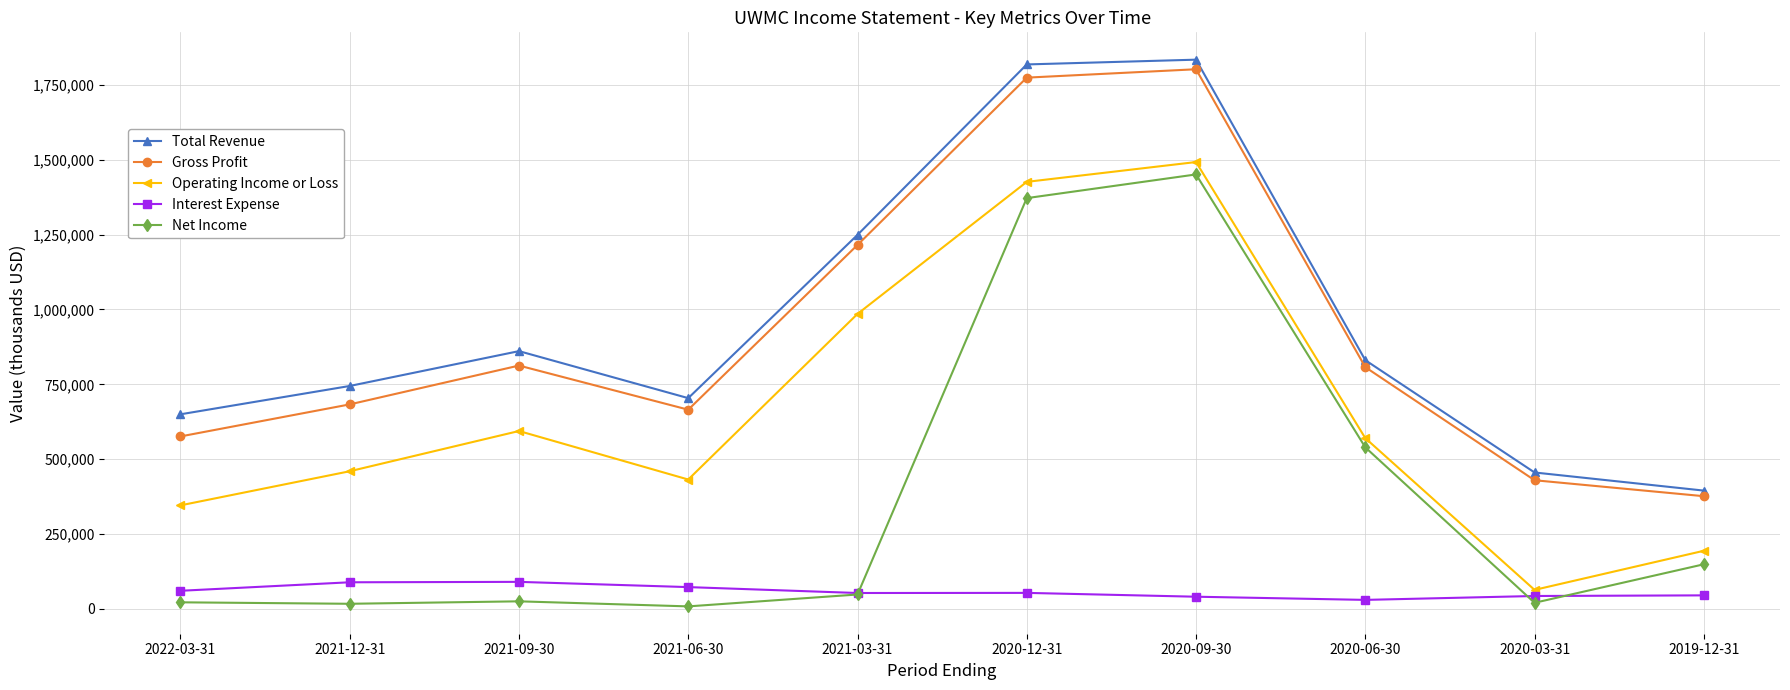

What is the difference between the maximum and minimum values in the Gross Profit series?

1425900